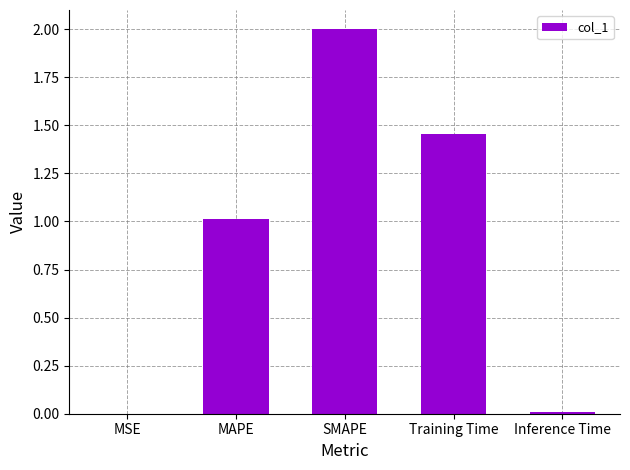

What is the greatest value displayed?

2.0